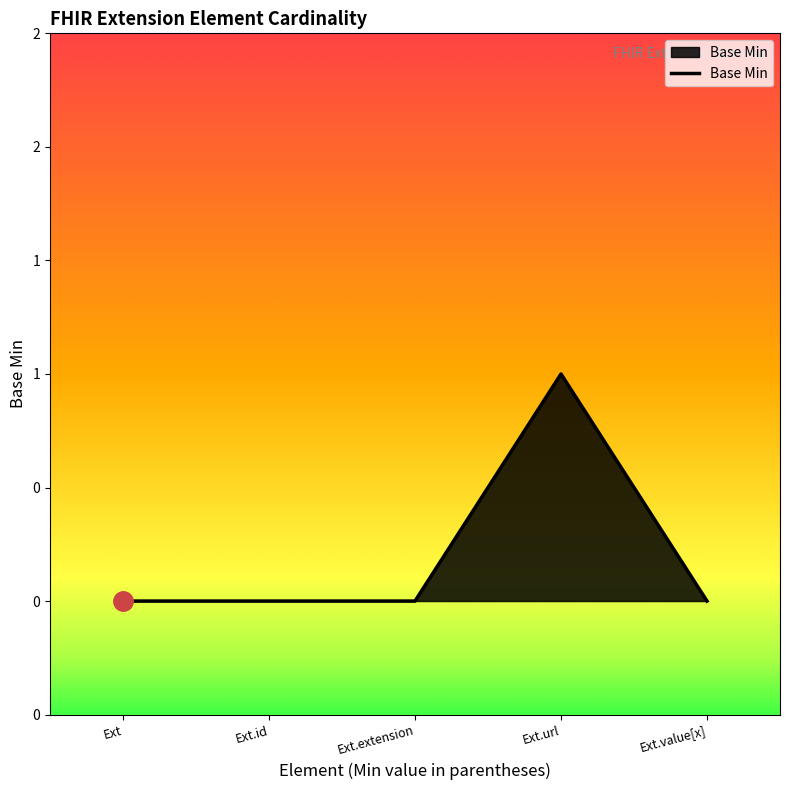

List the labels in order of value, smallest first.

Ext, Ext.id, Ext.extension, Ext.value[x], Ext.url